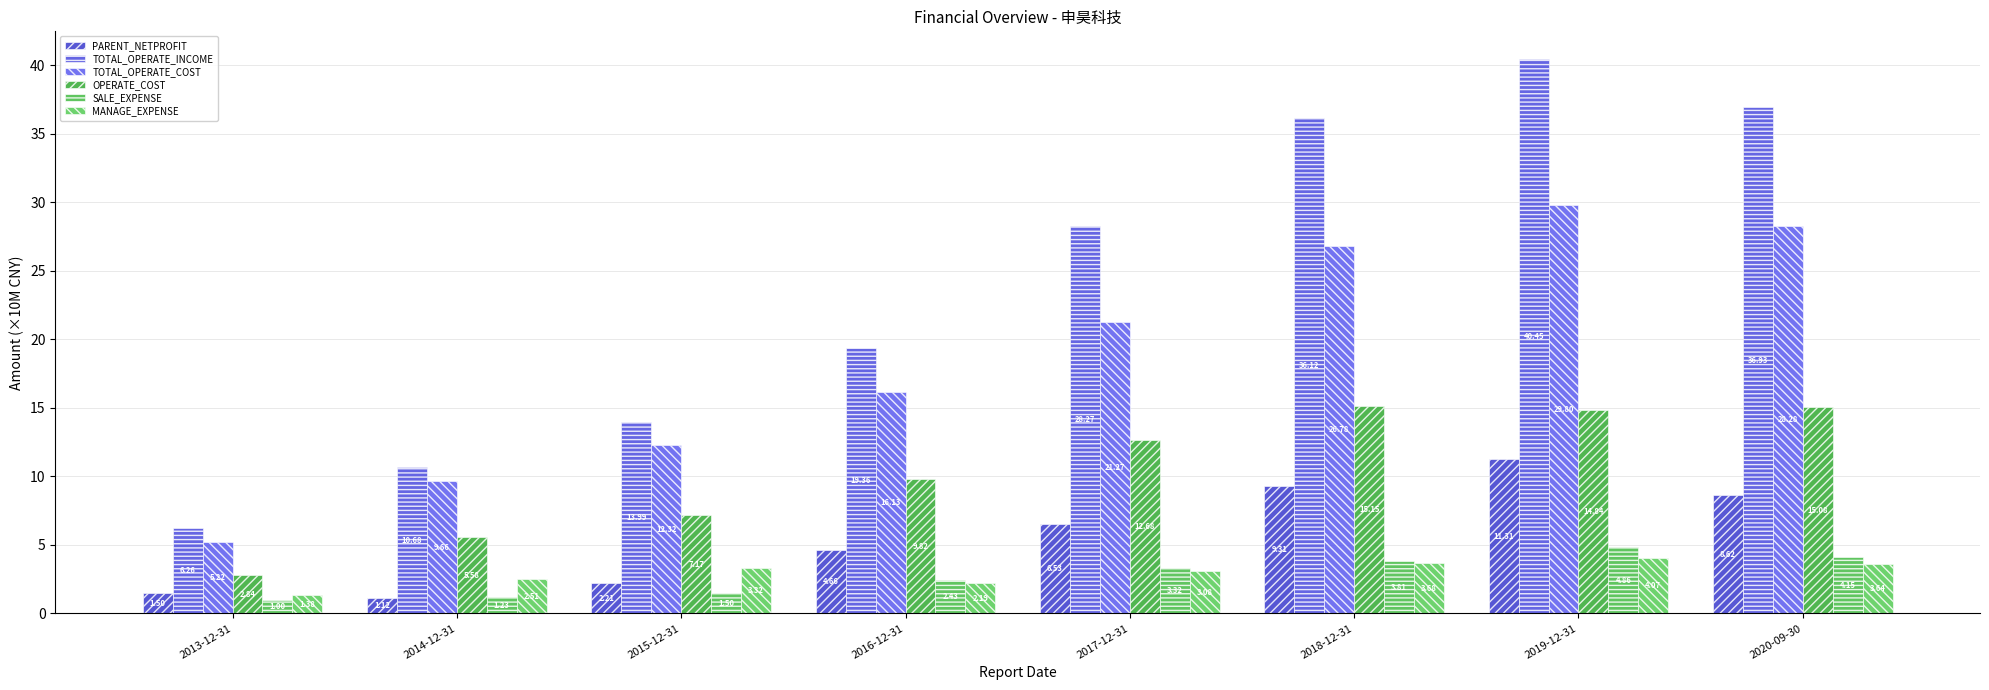

Reading left to right, what are all the values shown in this chart?

PARENT_NETPROFIT: 1.5	1.1	2.2	4.7	6.5	9.3	11.3	8.6
TOTAL_OPERATE_INCOME: 6.3	10.7	14.0	19.4	28.3	36.1	40.5	36.9
TOTAL_OPERATE_COST: 5.2	9.7	12.3	16.1	21.3	26.8	29.8	28.3
OPERATE_COST: 2.8	5.6	7.2	9.8	12.7	15.1	14.8	15.1
SALE_EXPENSE: 1.0	1.2	1.5	2.4	3.3	3.8	4.9	4.2
MANAGE_EXPENSE: 1.4	2.5	3.3	2.2	3.1	3.7	4.1	3.6